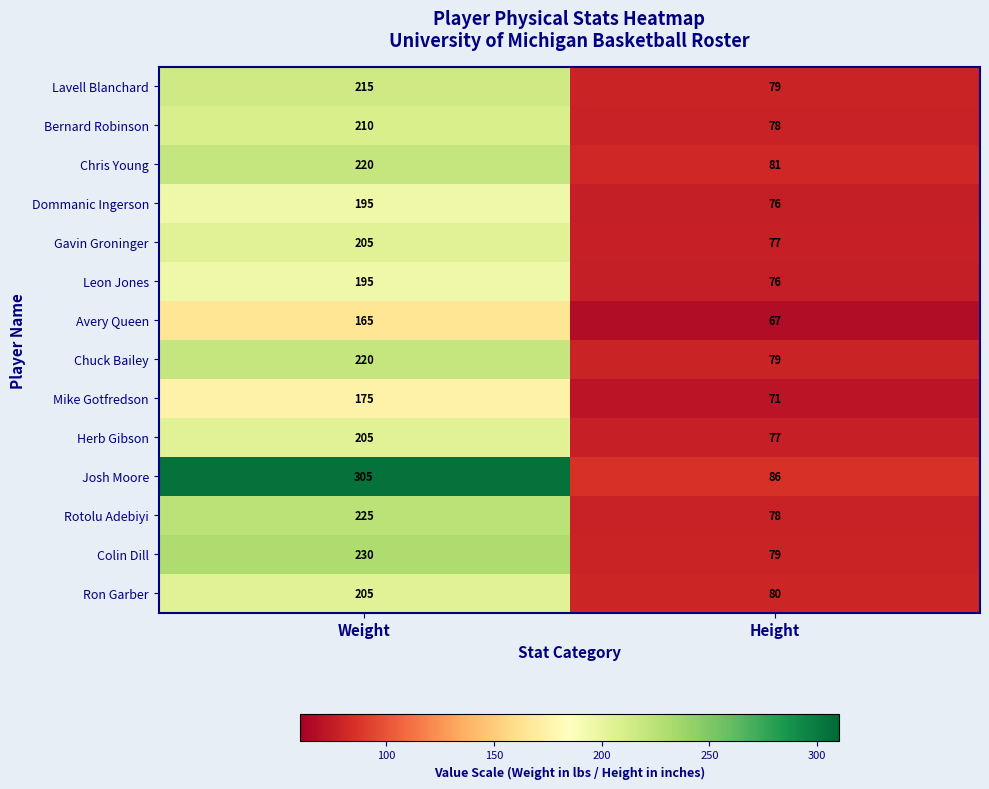

What is the approximate value of Mike Gotfredson at Height?

71